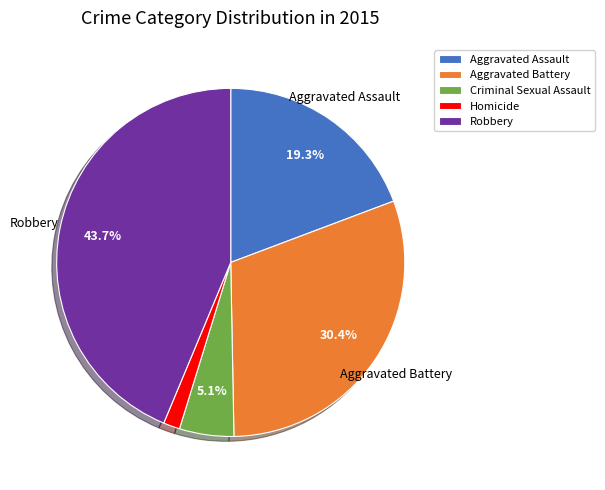

Is the sum of Robbery and Homicide greater than half?

No